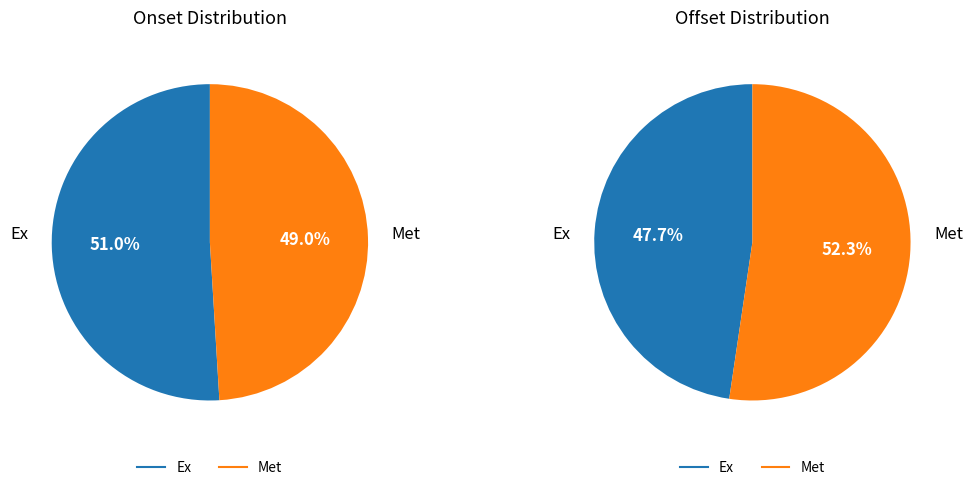

True or false: Met accounts for 35% of the total.

False